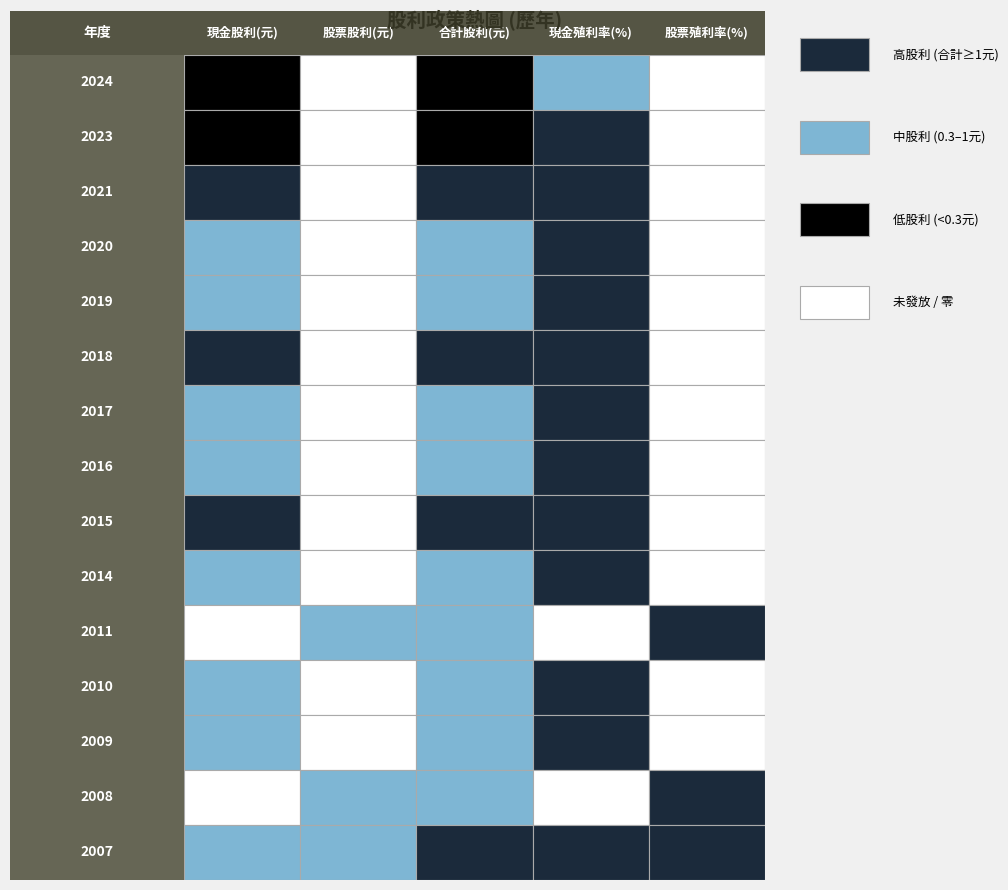

Which series has the widest spread of values?

現金殖利率(%)